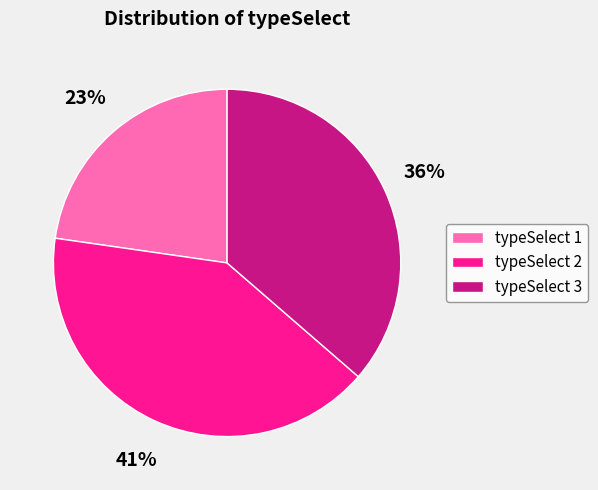

To the nearest percent, what percentage of the pie is typeSelect 3?

36%